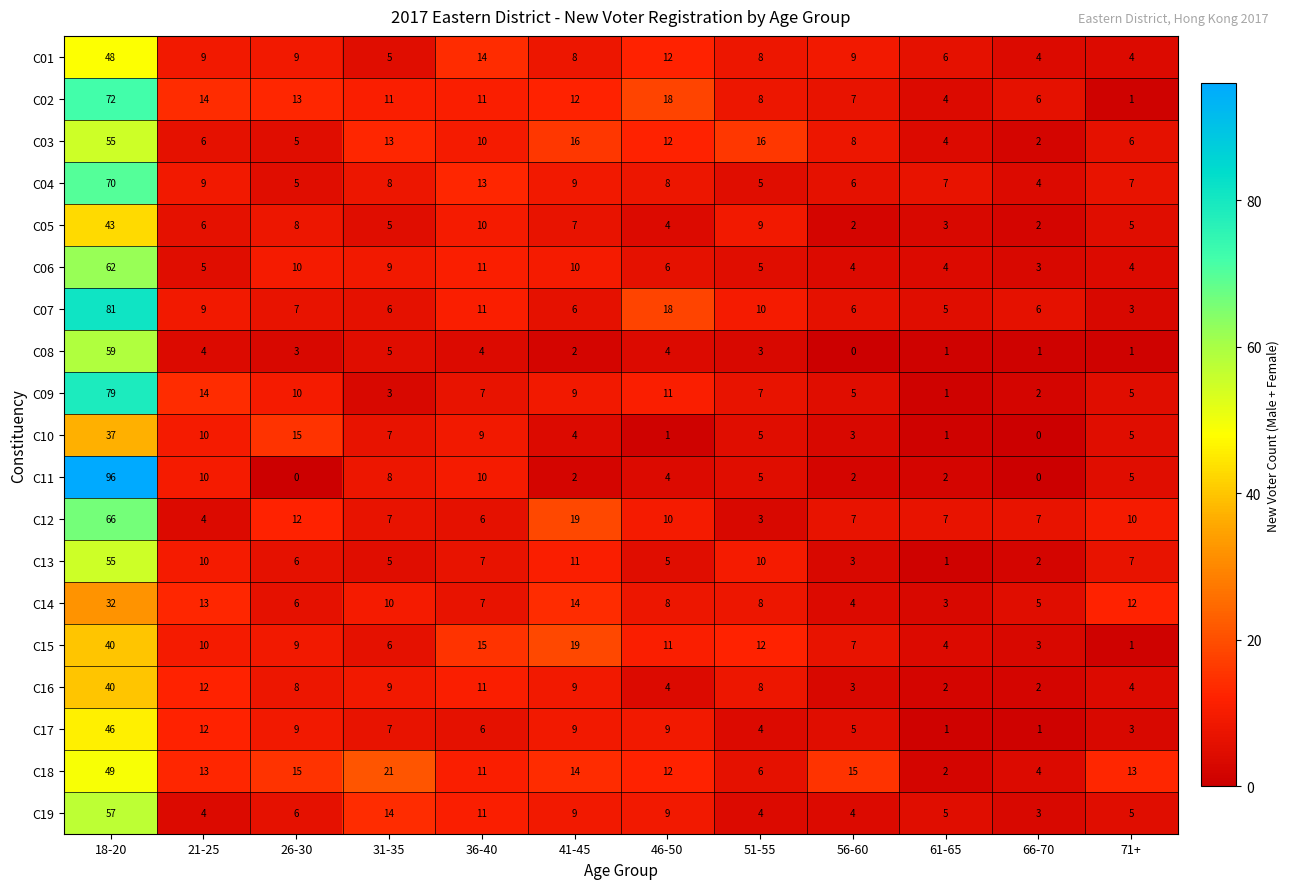

The C04 series shows 6 at 56-60. True or false?

True